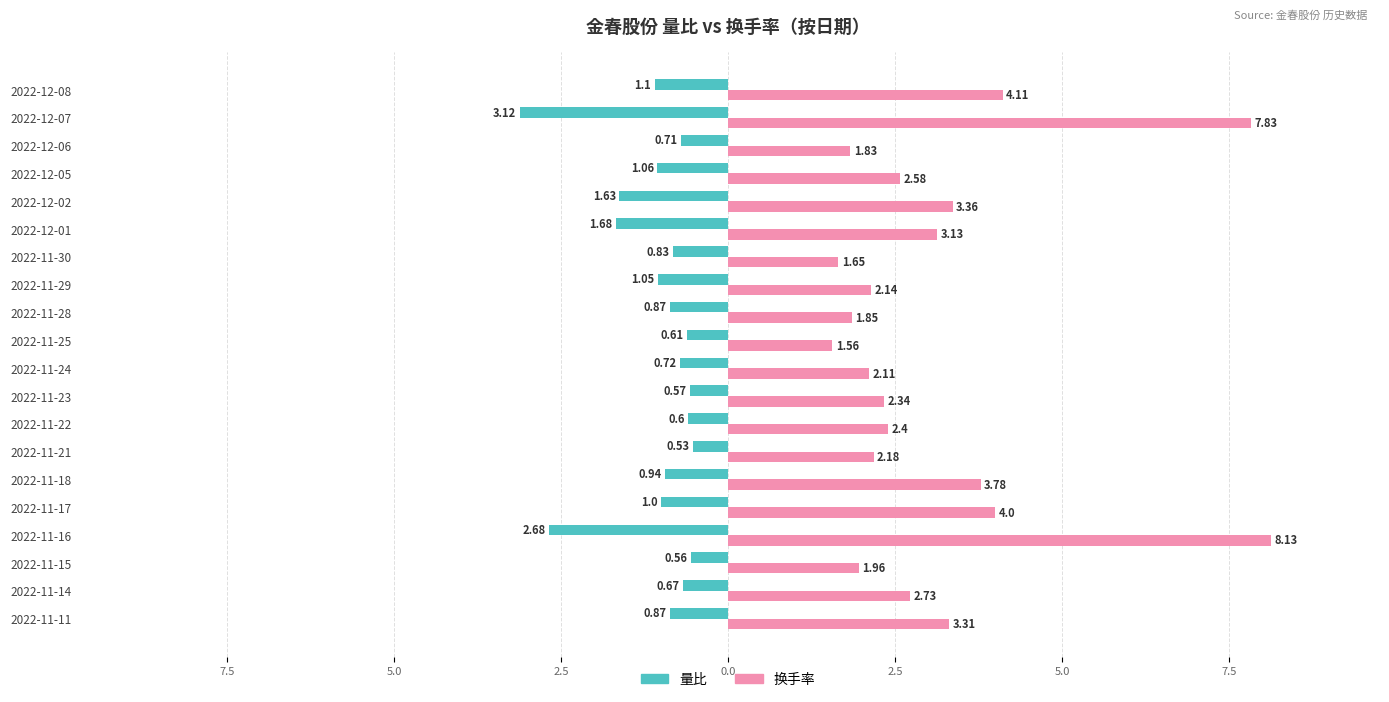

What are all the series names shown in the legend?

量比, 换手率